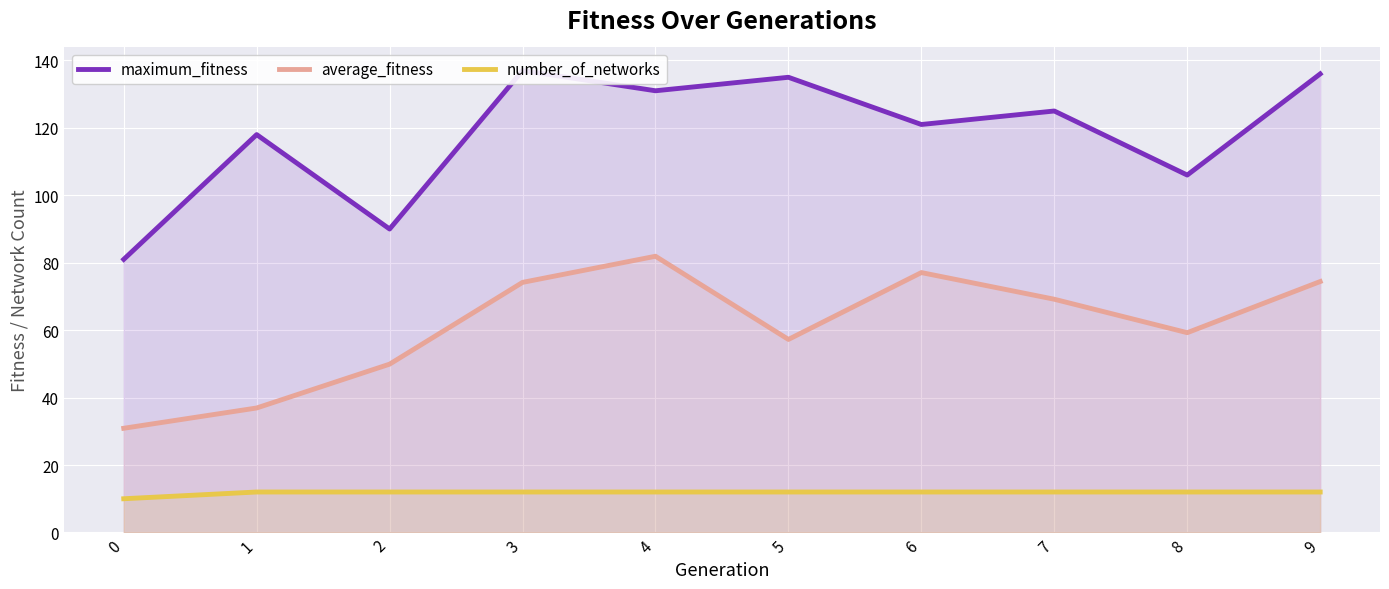

What is the difference between the second highest and minimum values in the maximum_fitness series?

55.0